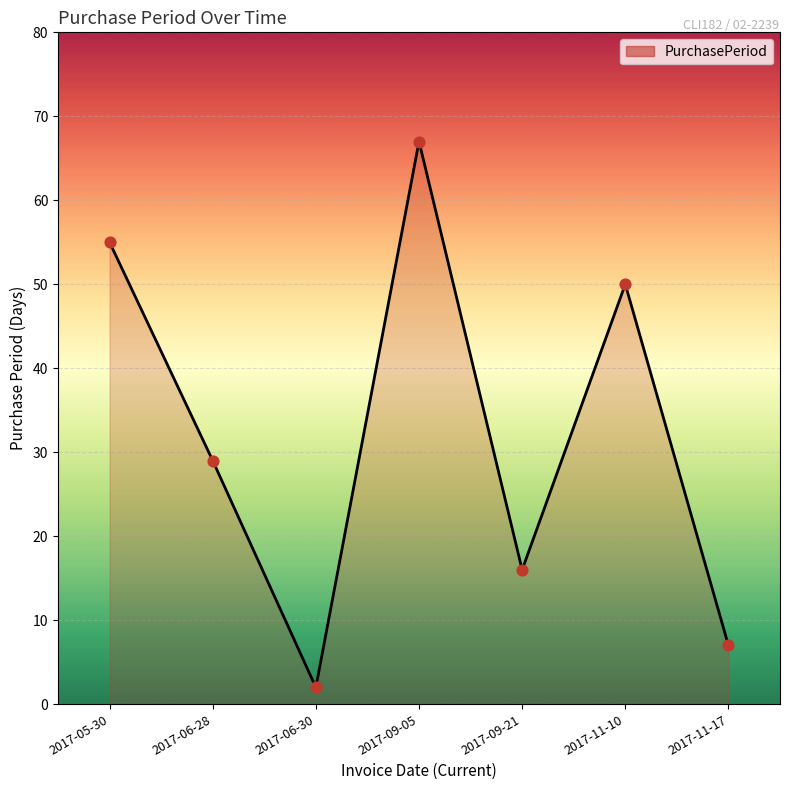

Approximately how many times larger is the value at 2017-06-30 compared to 2017-06-28?

0.1